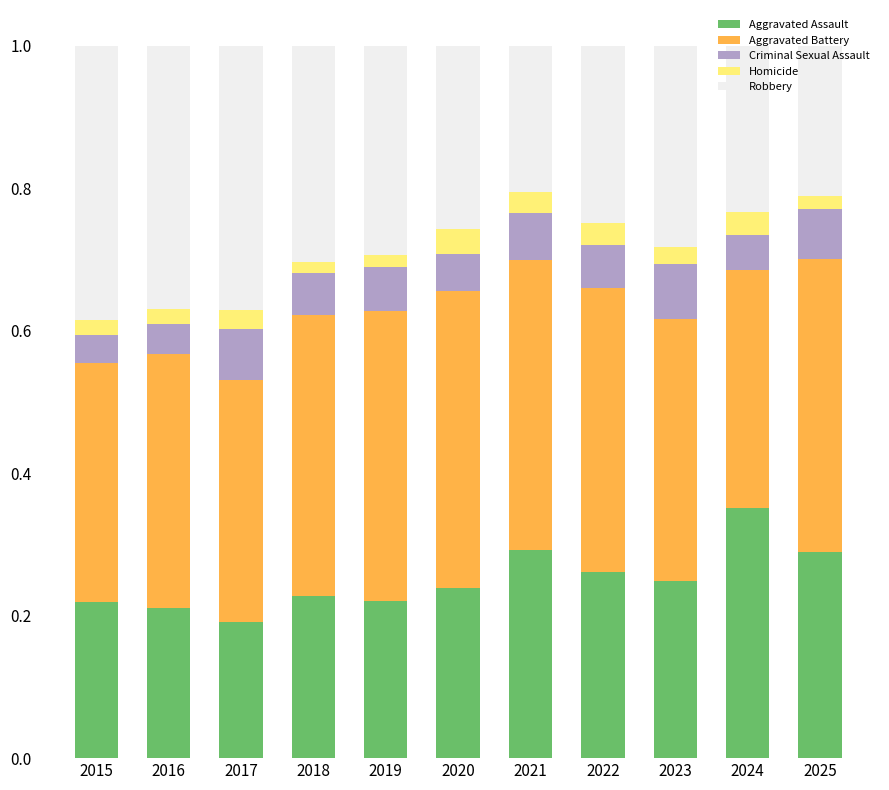

What is the total value across all series at 2022?

1.0